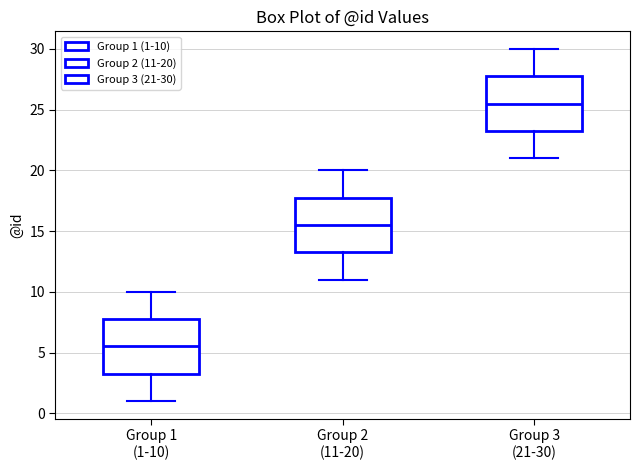

Which box's median line is the lowest?

Group 1 (1-10)